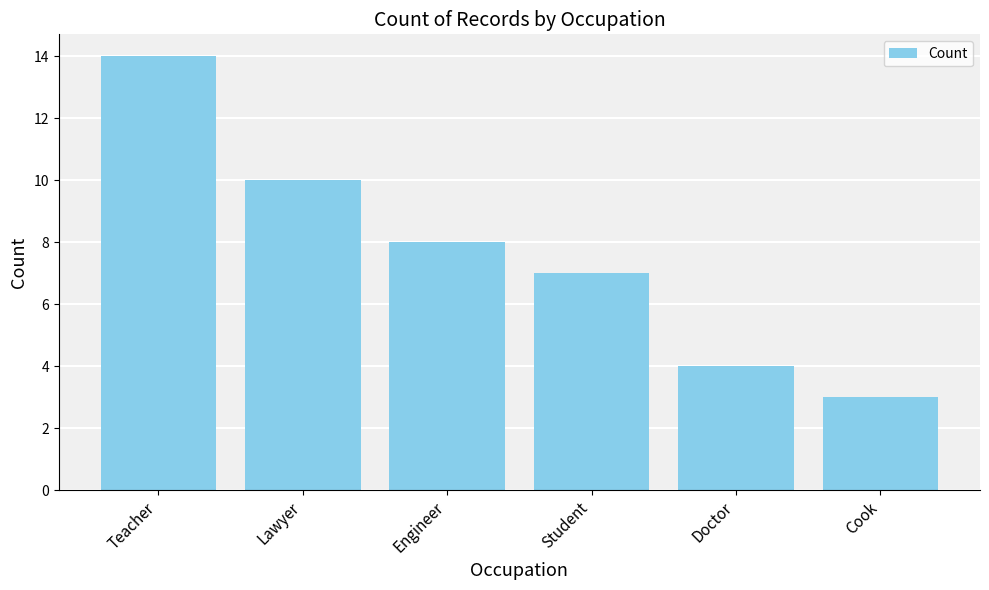

What is the sum of the values at Cook and Teacher?

17